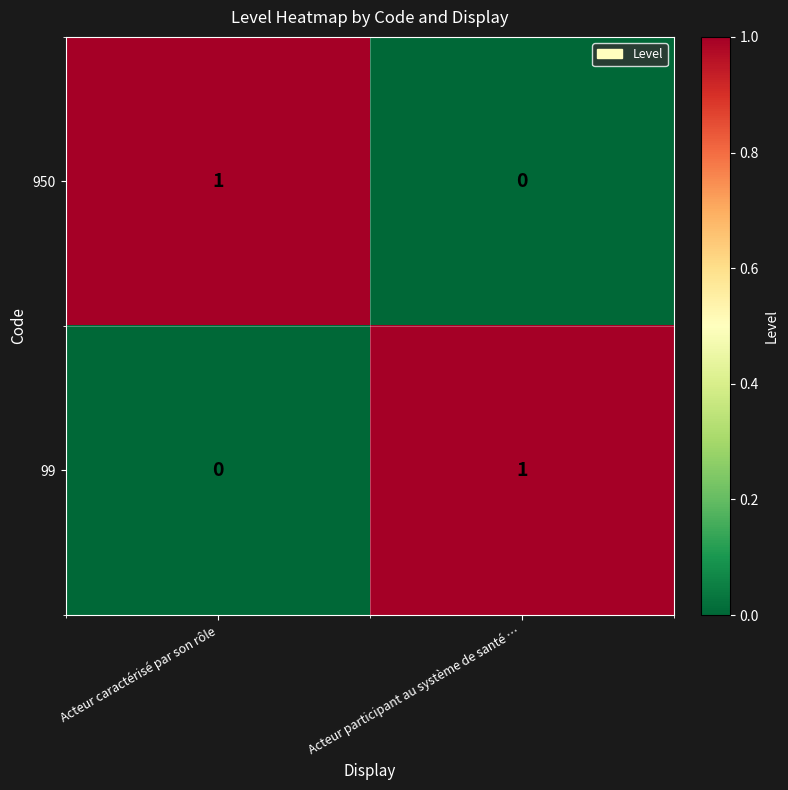

At how many categories does at least one series exceed 0?

2